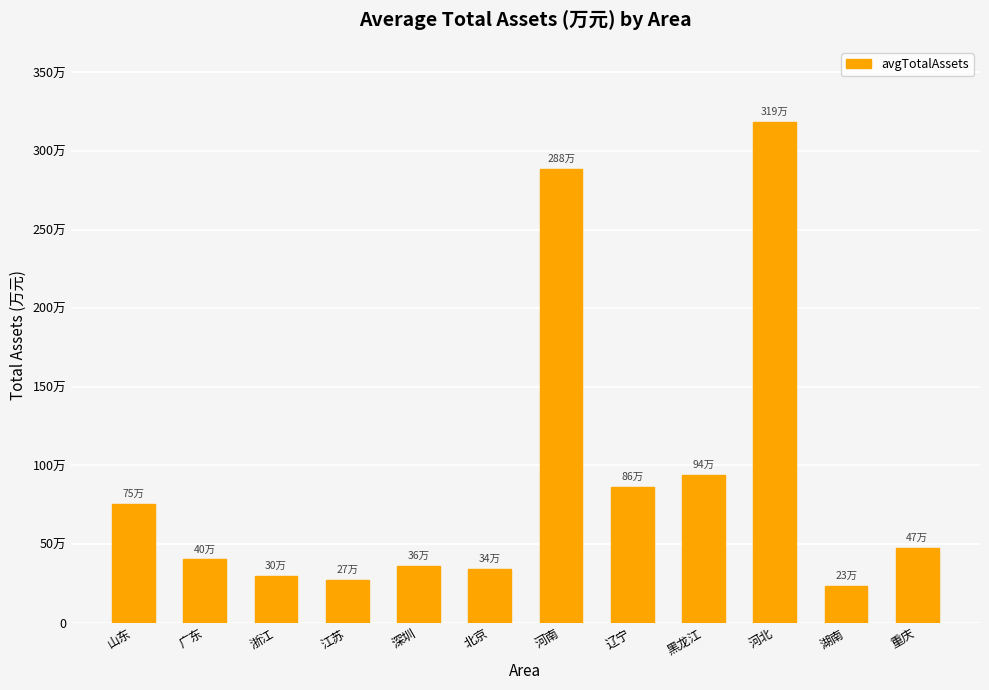

What is the average value?

916486.6